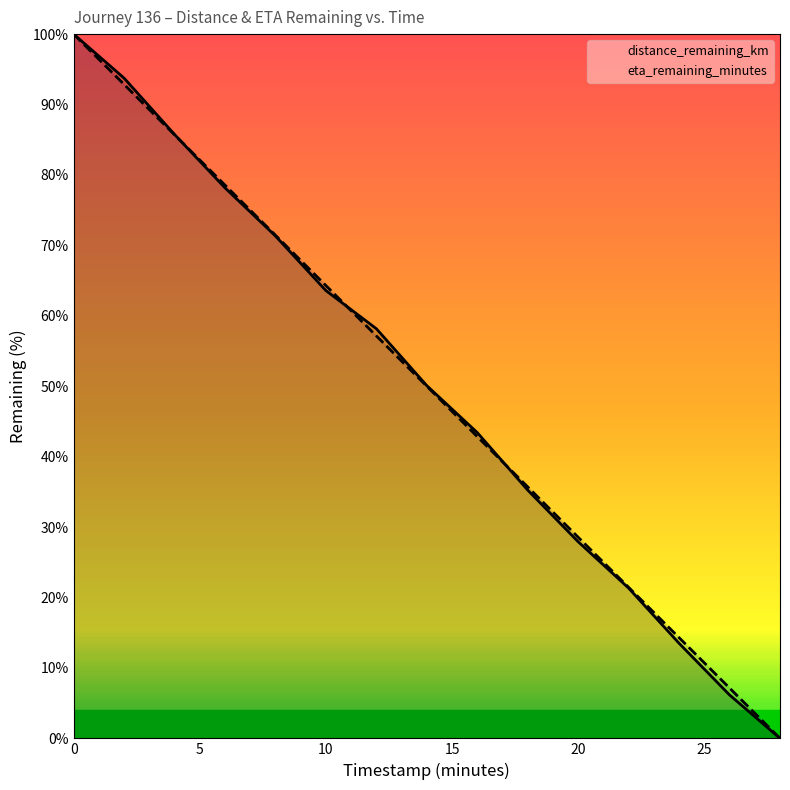

What is the highest value of the eta_remaining_minutes series?

100.0